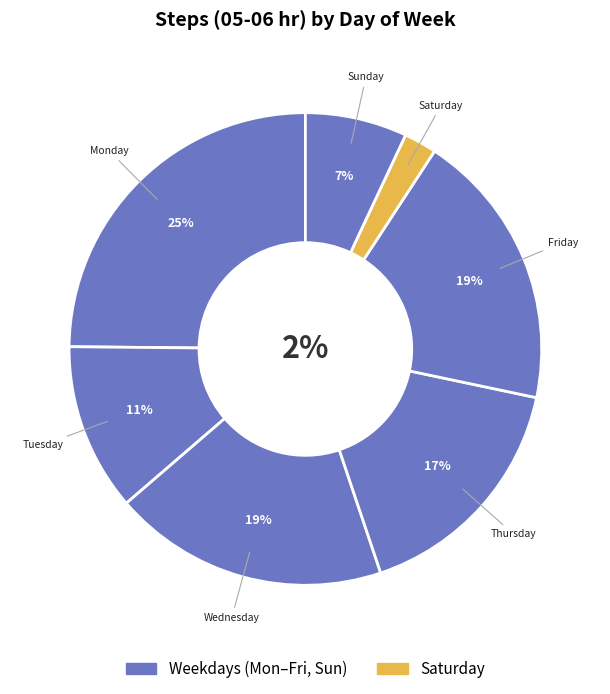

True or false: Sunday accounts for 7% of the total.

True